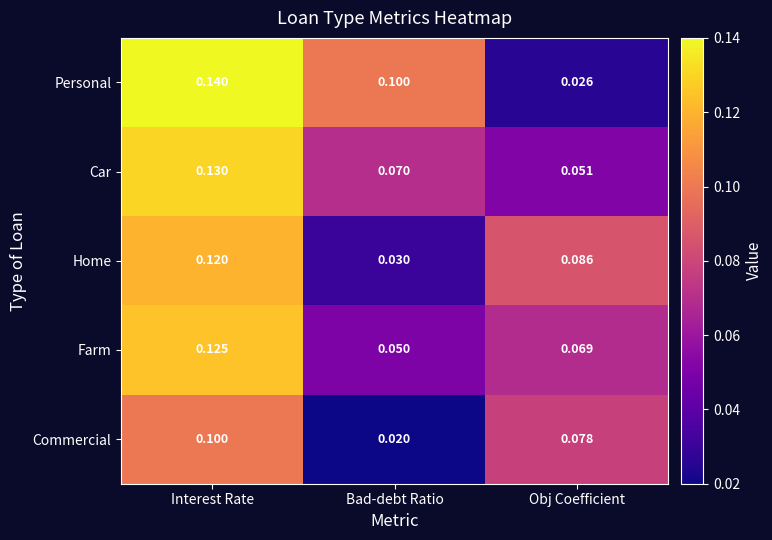

Which series changed the most between Interest Rate and Obj Coefficient?

Personal